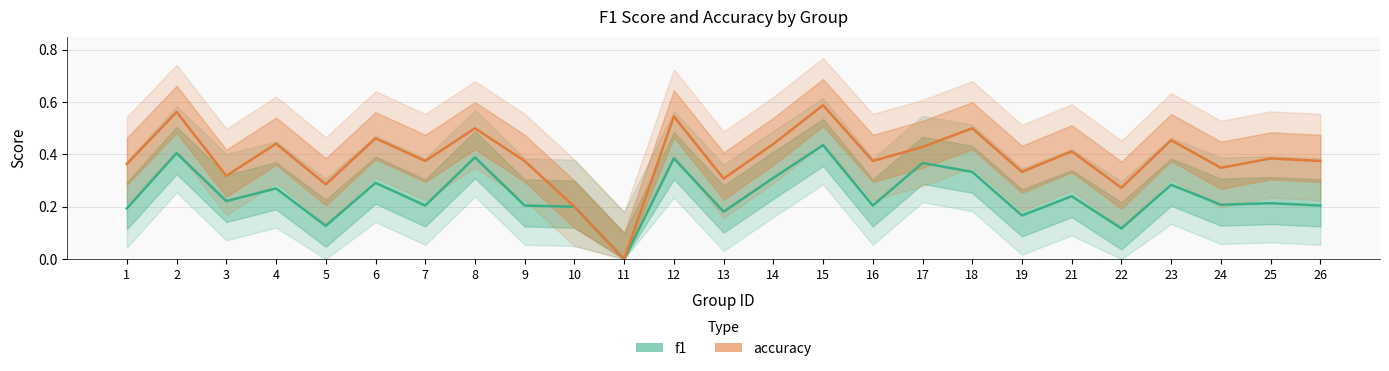

Reading left to right, transcribe all the data shown in this chart.

f1: 1=0.2	2=0.4	3=0.2	4=0.3	5=0.1	6=0.3	7=0.2	8=0.4	9=0.2	10=0.2	11=0.0	12=0.4	13=0.2	14=0.3	15=0.4	16=0.2	17=0.4	18=0.3	19=0.2	21=0.2	22=0.1	23=0.3	24=0.2	25=0.2	26=0.2
accuracy: 1=0.4	2=0.6	3=0.3	4=0.4	5=0.3	6=0.5	7=0.4	8=0.5	9=0.4	10=0.2	11=0.0	12=0.5	13=0.3	14=0.4	15=0.6	16=0.4	17=0.4	18=0.5	19=0.3	21=0.4	22=0.3	23=0.5	24=0.3	25=0.4	26=0.4